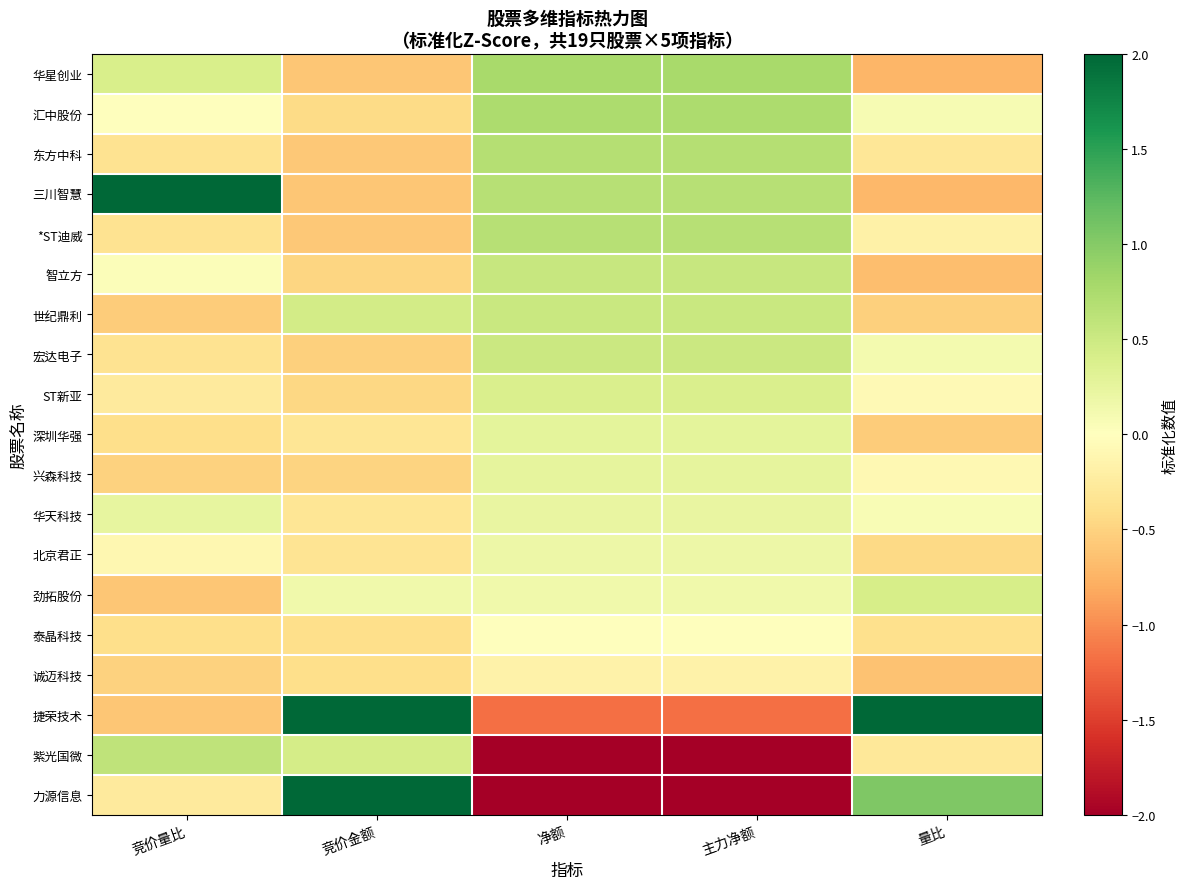

At how many categories does at least one series exceed 0?

5